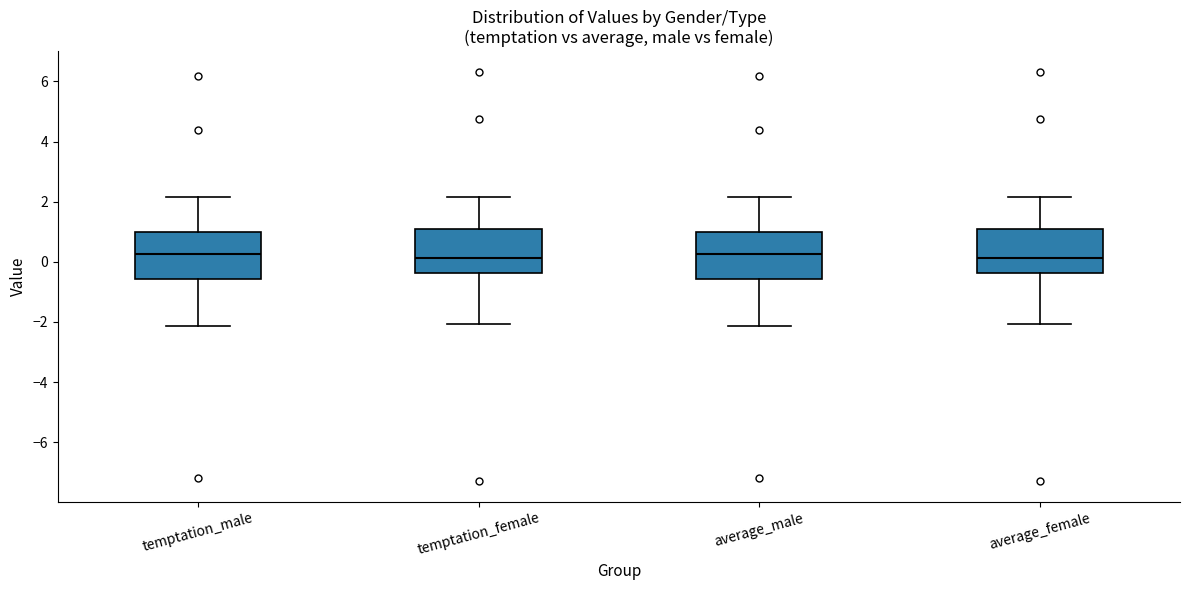

Where is the lower edge of the box for temptation_male on the y-axis? The values are not printed on the chart, so give them approximately, as read against the axis.

-0.6